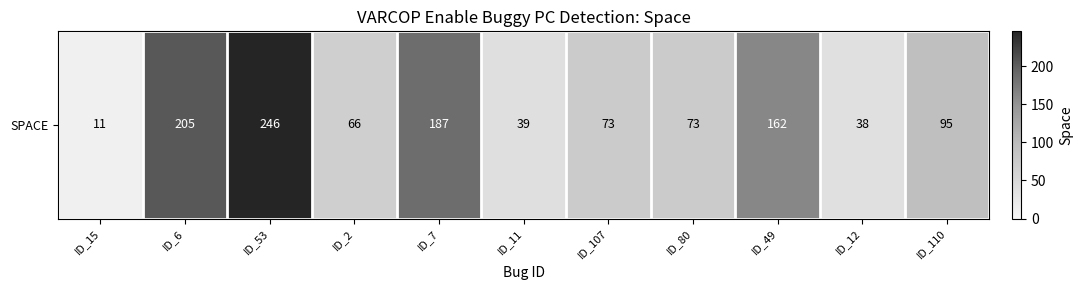

What is the change in value from ID_53 to ID_110?

-151